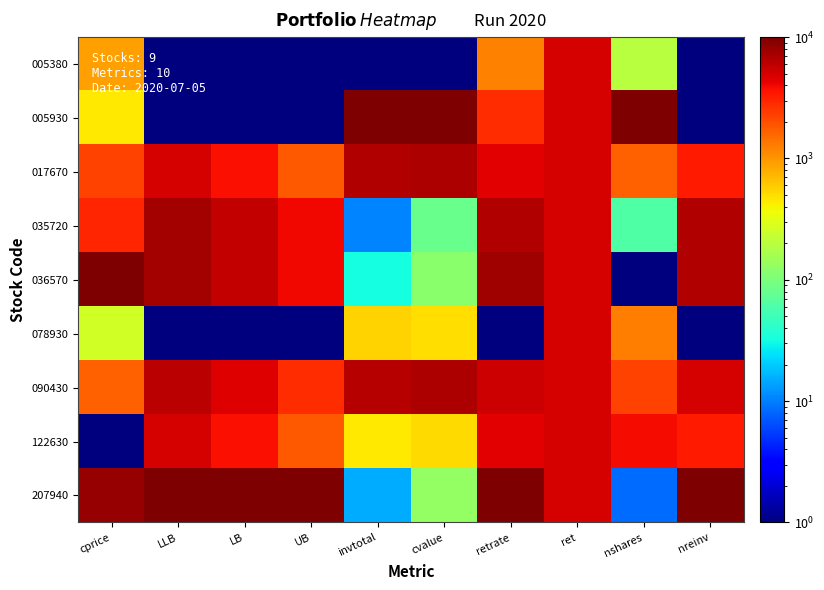

Reading left to right, list all the values displayed in this chart.

005380: cprice=930.5	LLB=1.0	LB=1.0	UB=1.0	invtotal=1.0	cvalue=1.0	retrate=1228.0	ret=5000.0	nshares=196.9	nreinv=1.0
005930: cprice=441.0	LLB=1.0	LB=1.0	UB=1.0	invtotal=10000.0	cvalue=10000.0	retrate=2813.7	ret=5000.0	nshares=10000.0	nreinv=1.0
017670: cprice=2238.1	LLB=4892.2	LB=3720.7	UB=1790.4	invtotal=6540.1	cvalue=6870.7	retrate=4469.6	ret=5000.0	nshares=1673.8	nreinv=3334.0
035720: cprice=3021.8	LLB=7484.5	LB=5644.1	UB=4041.9	invtotal=10.7	cvalue=81.7	retrate=6716.2	ret=5000.0	nshares=61.3	nreinv=6667.0
036570: cprice=10000.0	LLB=7484.5	LB=5644.1	UB=4041.9	invtotal=32.6	cvalue=118.0	retrate=7595.2	ret=5000.0	nshares=1.0	nreinv=6667.0
078930: cprice=262.3	LLB=1.0	LB=1.0	UB=1.0	invtotal=549.7	cvalue=489.9	retrate=1.0	ret=5000.0	nshares=1259.4	nreinv=1.0
090430: cprice=1658.4	LLB=6080.1	LB=4551.4	UB=2827.7	invtotal=6436.2	cvalue=6917.7	retrate=5278.2	ret=5000.0	nshares=2238.9	nreinv=5000.5
122630: cprice=1.0	LLB=4892.2	LB=3720.7	UB=1790.4	invtotal=448.0	cvalue=510.4	retrate=4522.3	ret=5000.0	nshares=3828.8	nreinv=3334.0
207940: cprice=8142.7	LLB=10000.0	LB=10000.0	UB=10000.0	invtotal=14.9	cvalue=129.6	retrate=10000.0	ret=5000.0	nshares=8.5	nreinv=10000.0